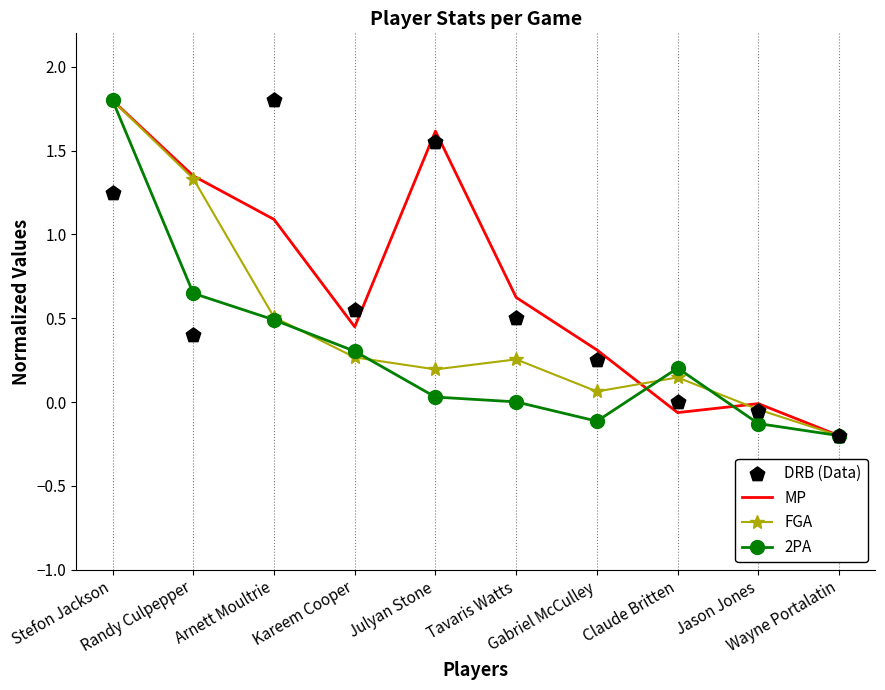

Which series reaches the minimum Y coordinate?

MP